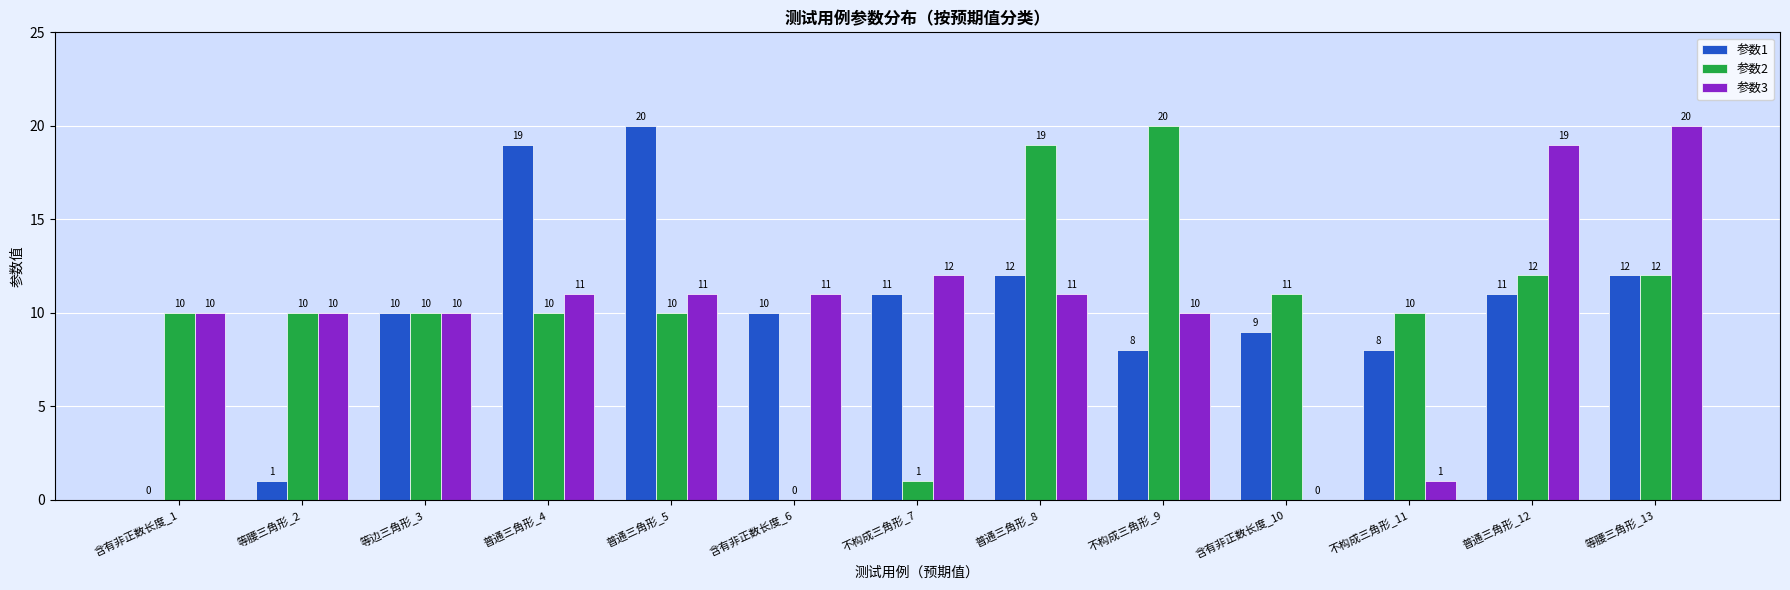

The 参数3 series shows 5 at 等腰三角形_13. True or false?

False